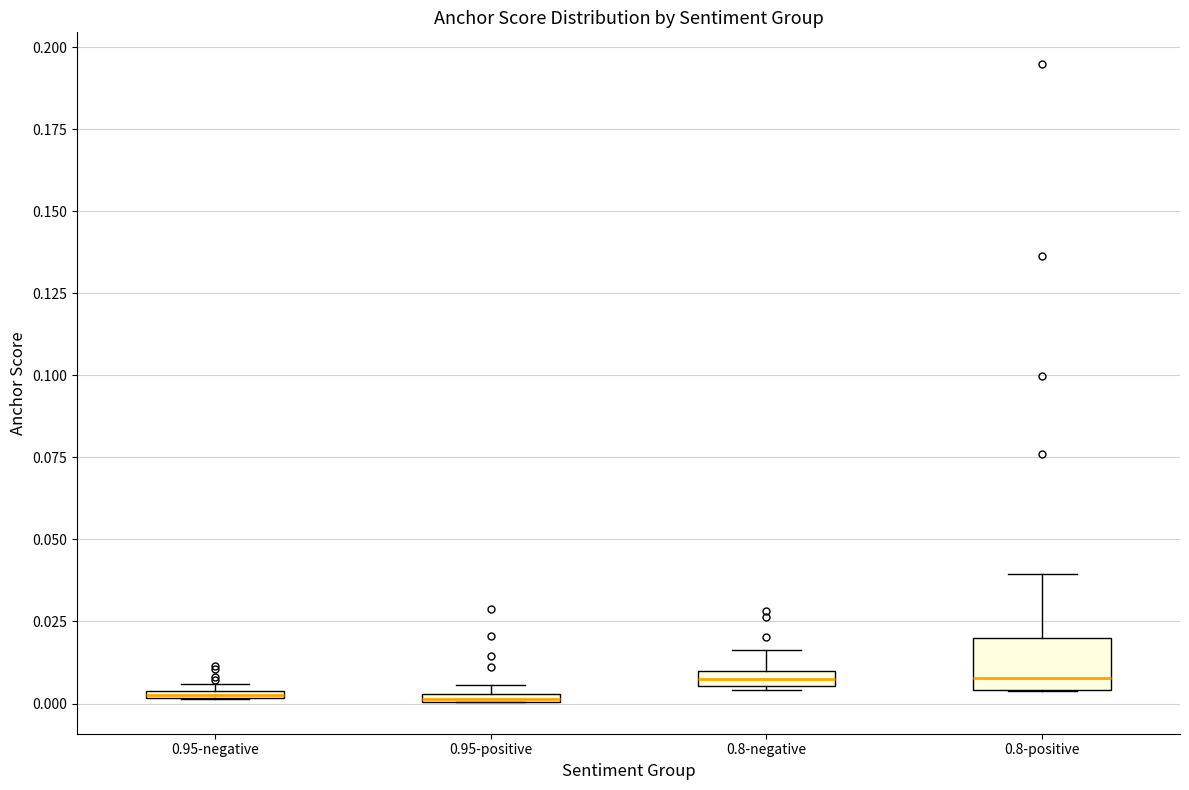

Which box is the tallest, from its lower edge to its upper edge?

0.8-positive